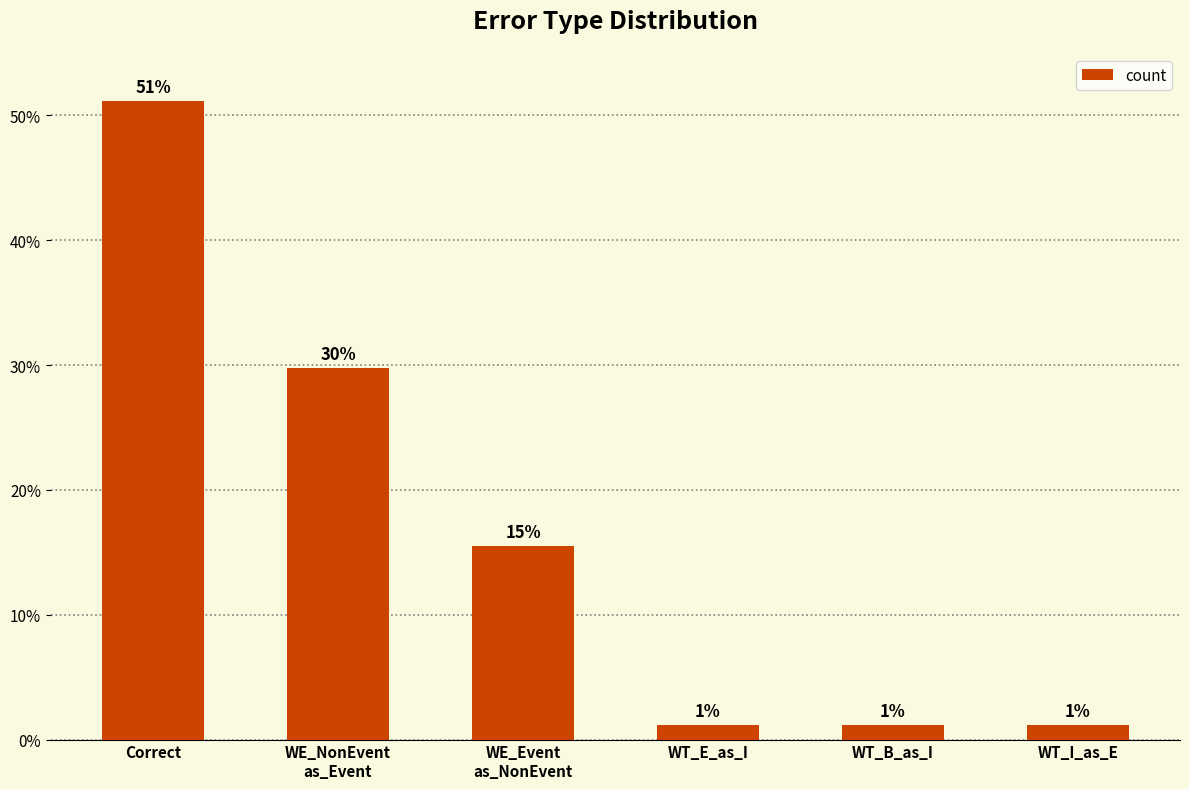

What is the sum of all values?

100.0